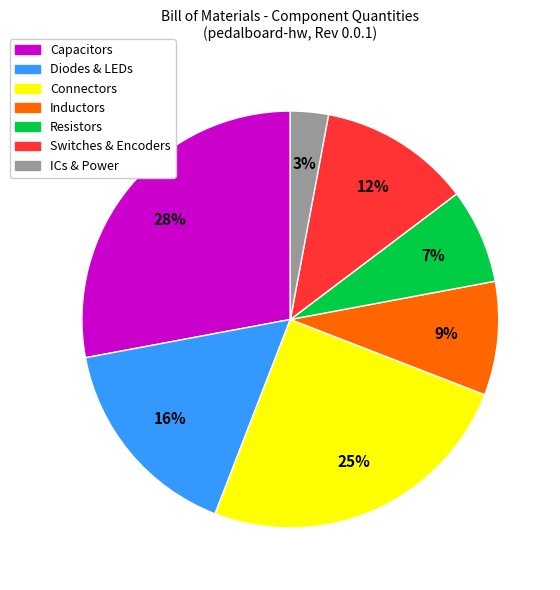

To the nearest percent, what is the average slice percentage?

14%